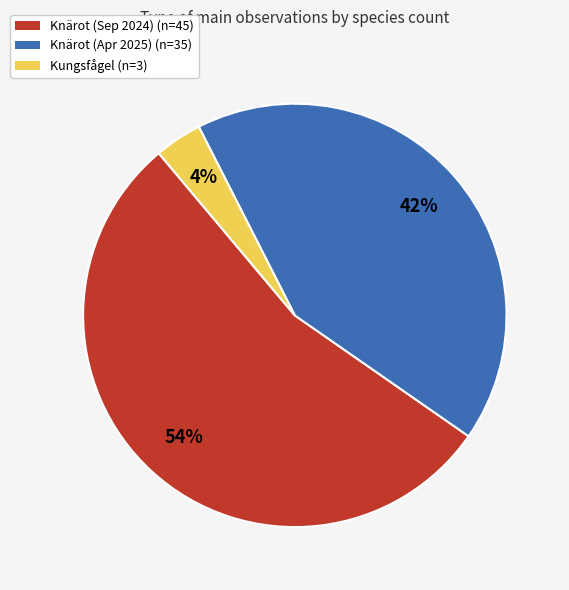

To the nearest percent, what is the average slice percentage?

33%